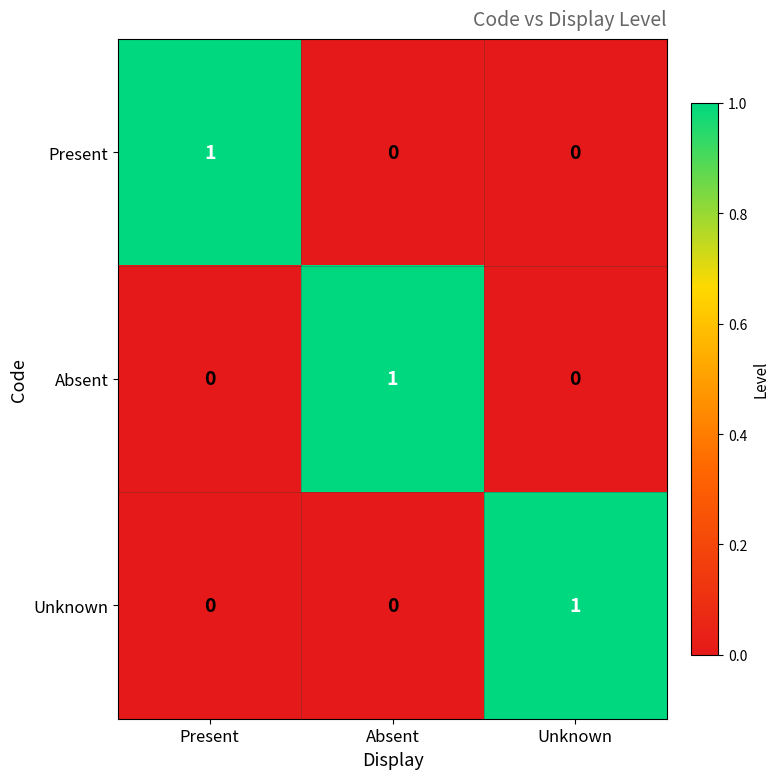

How many Absent values are between 0 and 1?

3